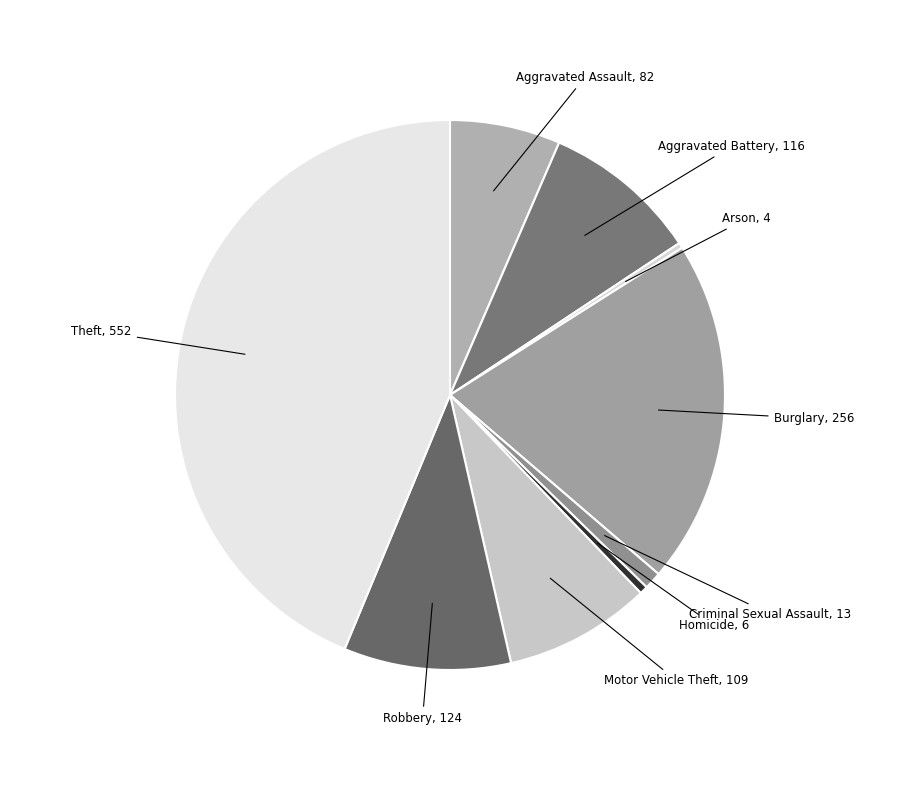

Between Motor Vehicle Theft and Burglary, which is larger?

Burglary